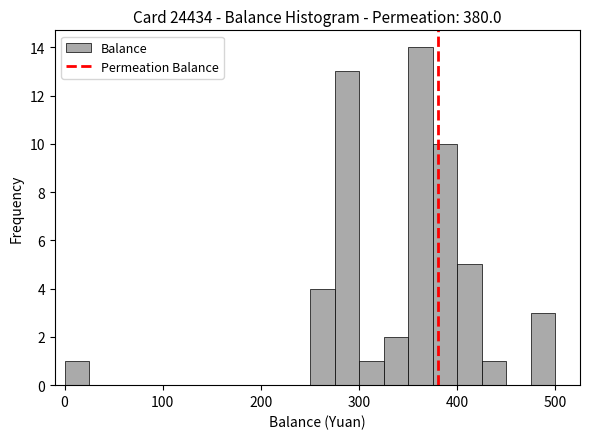

Read against the x-axis, roughly where is the centre of the tallest bar?

360